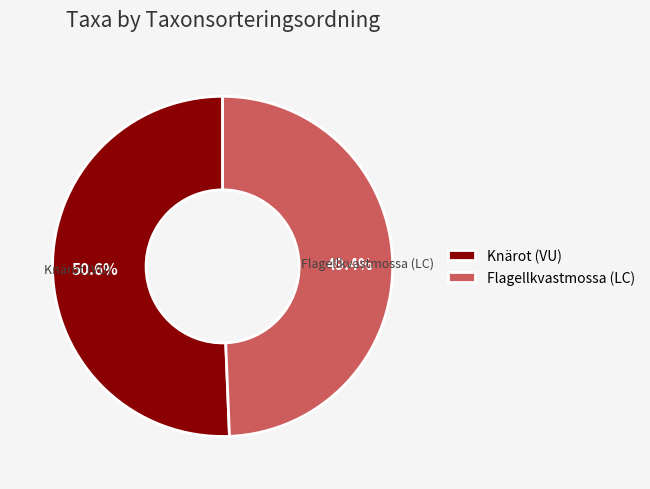

Approximately how many times larger is the value at Knärot (VU) compared to Flagellkvastmossa (LC)?

1.0